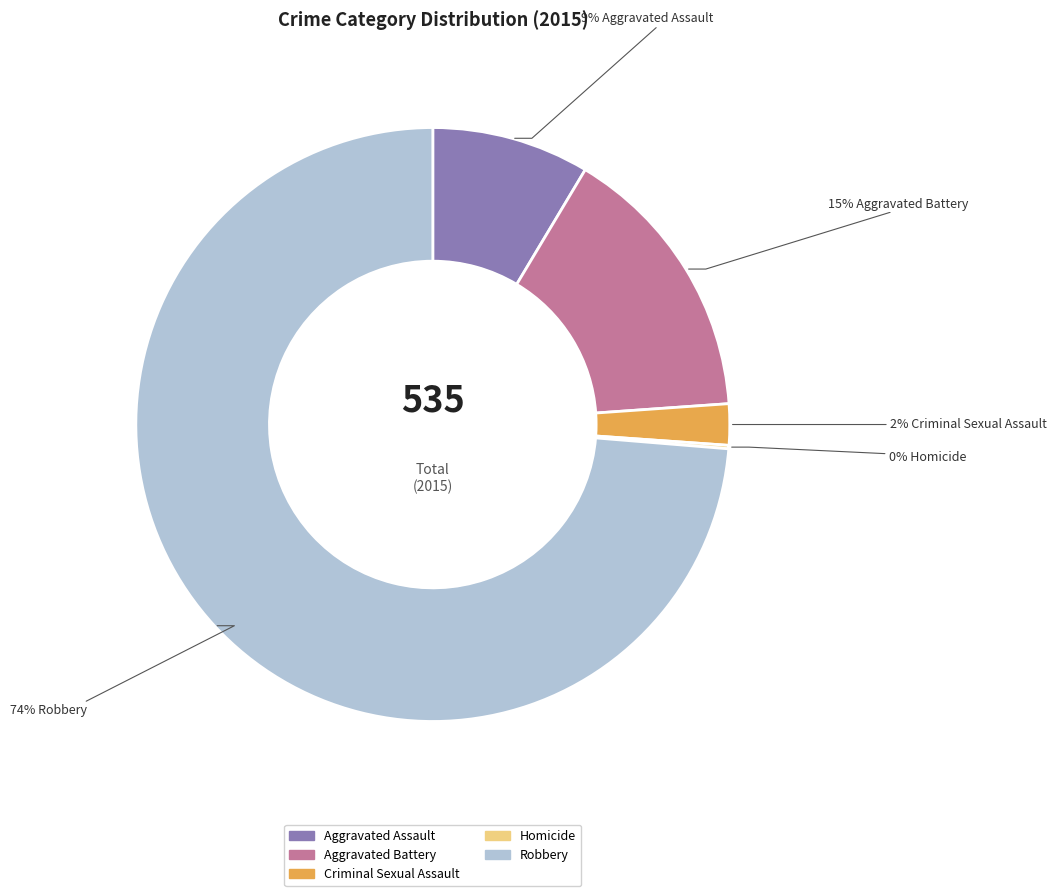

What percentage is the Aggravated Battery slice, to the nearest percent?

15%